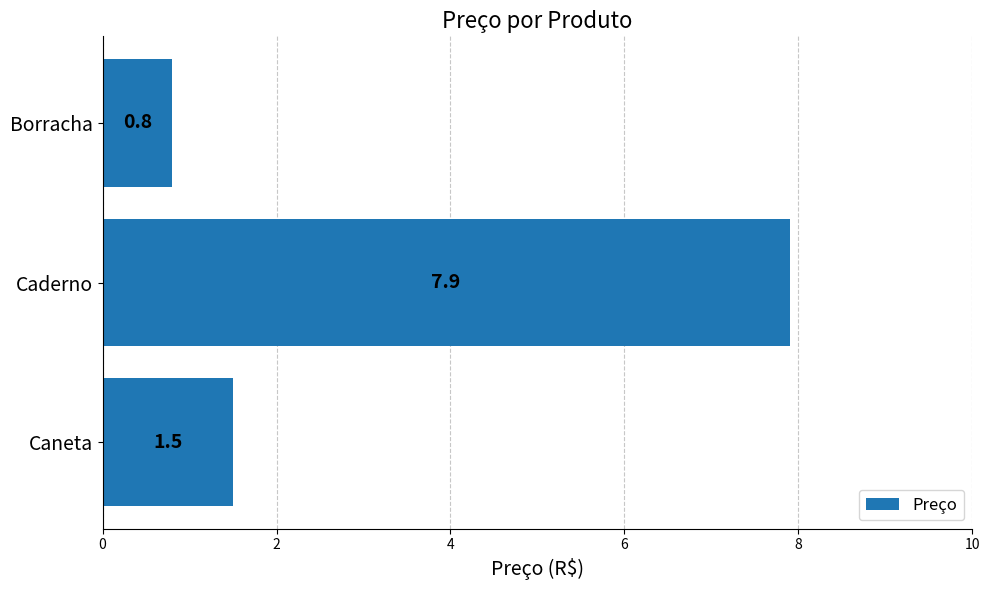

The value at Borracha is 1.1. True or false?

False